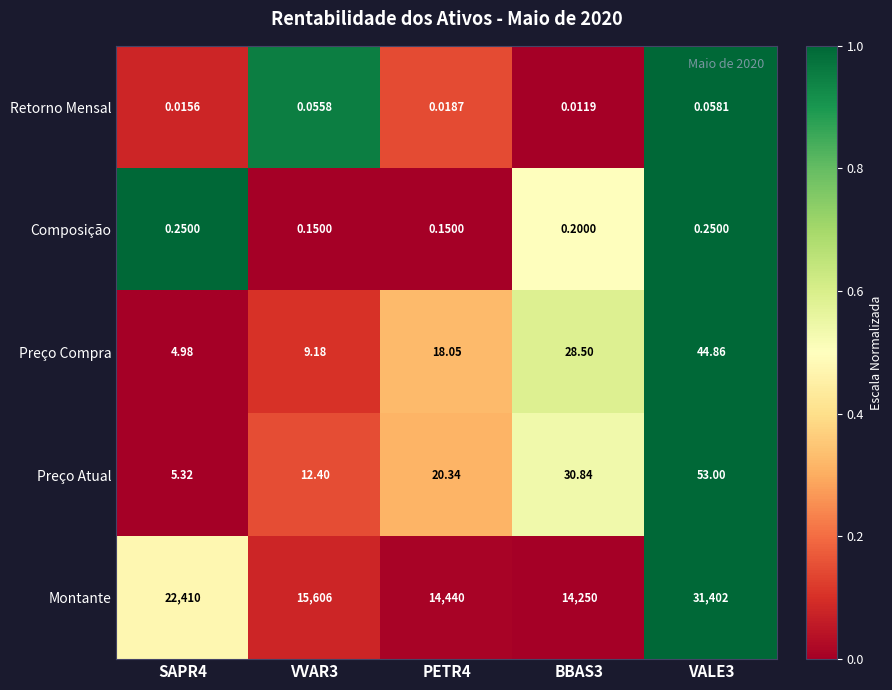

At which category is the sum across all series the highest?

VALE3